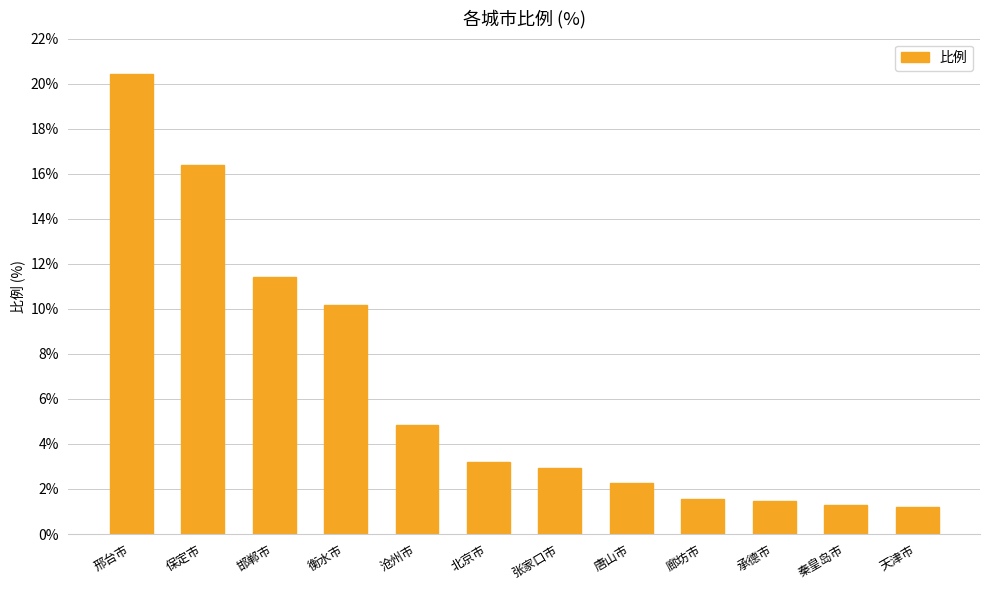

How many data points does each series have?

12